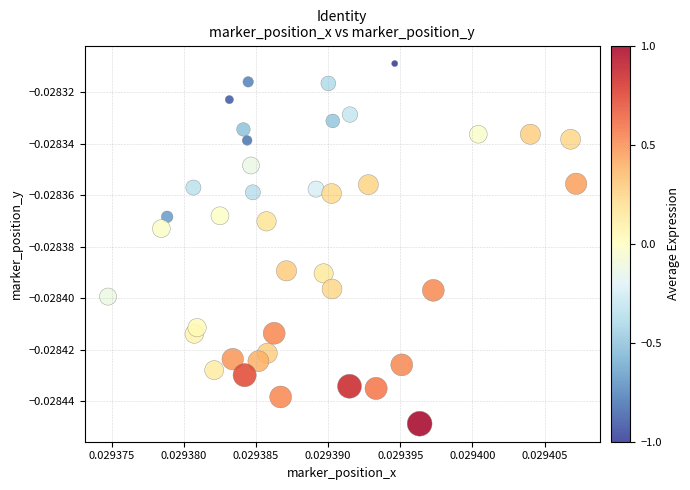

Count the number of points in this scatter plot.

40